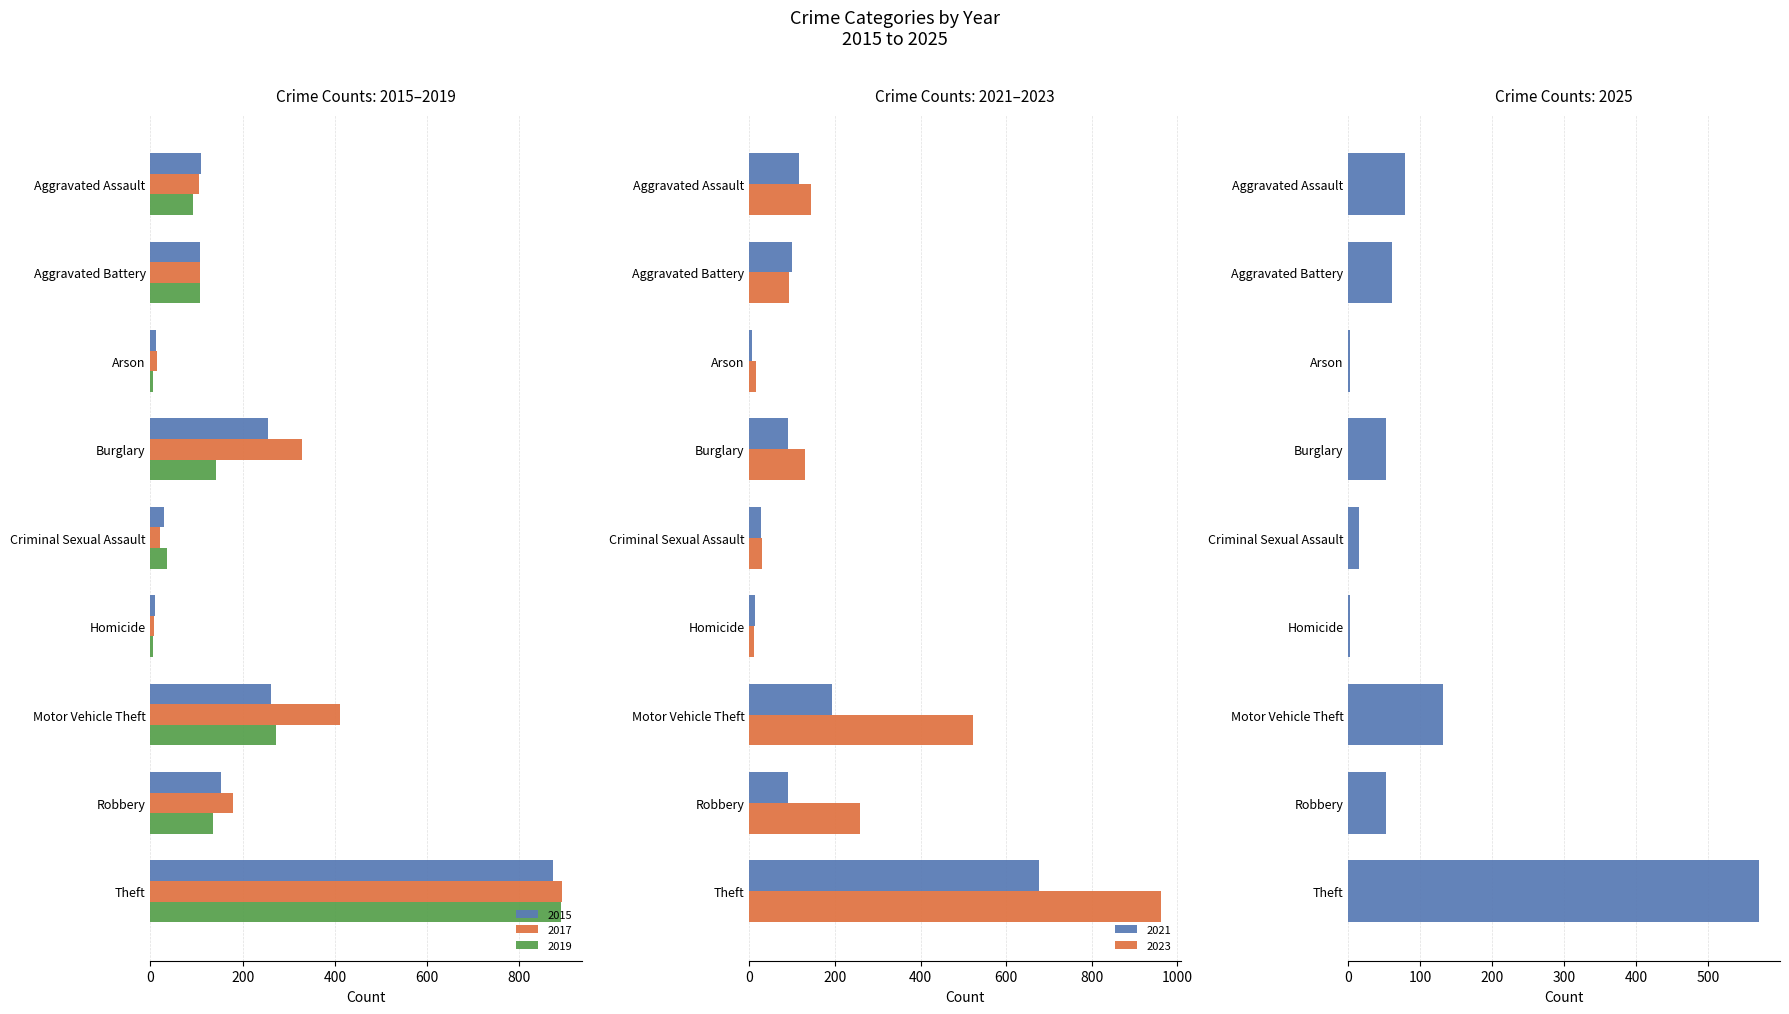

Which category has the lowest value in the 2021 series?

Arson